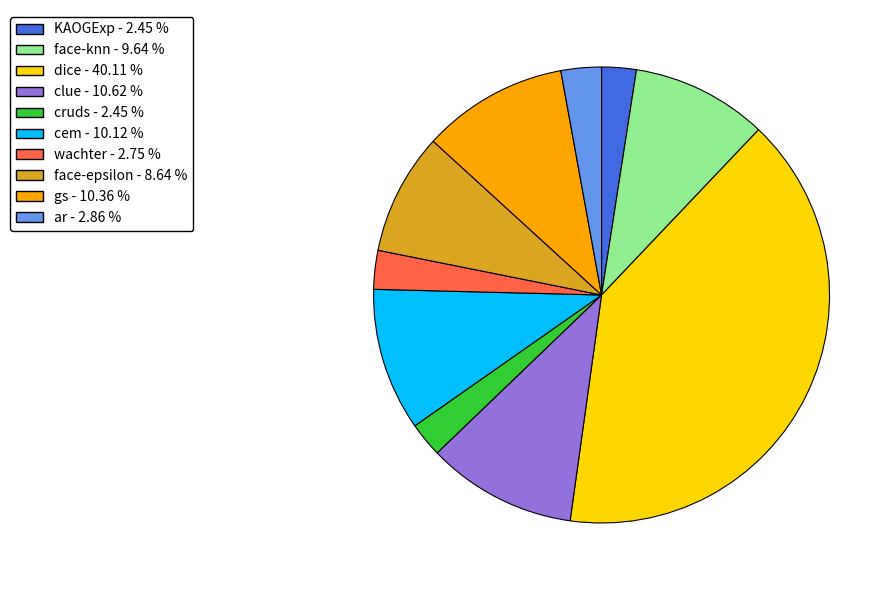

Do clue and KAOGExp together represent more than half of the pie?

No